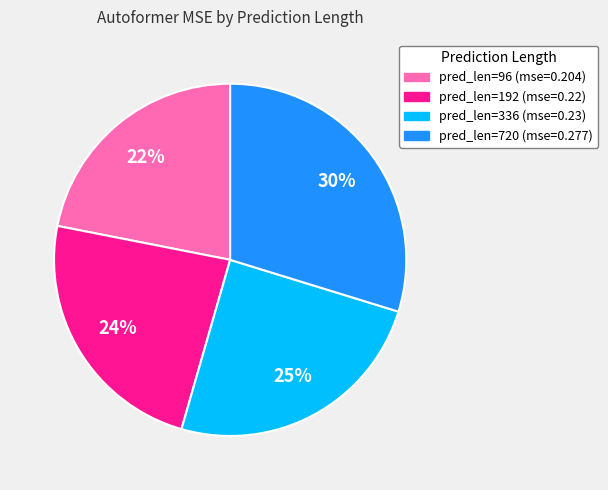

Is there a majority slice in this chart?

No